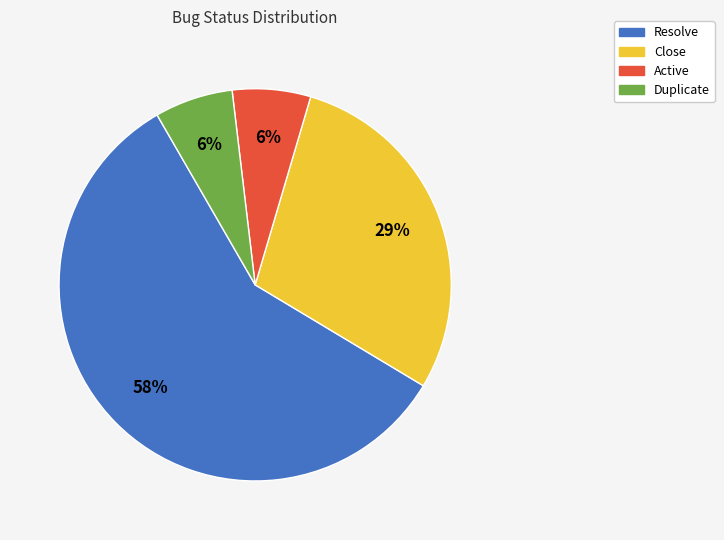

How many segments does this pie chart have?

4